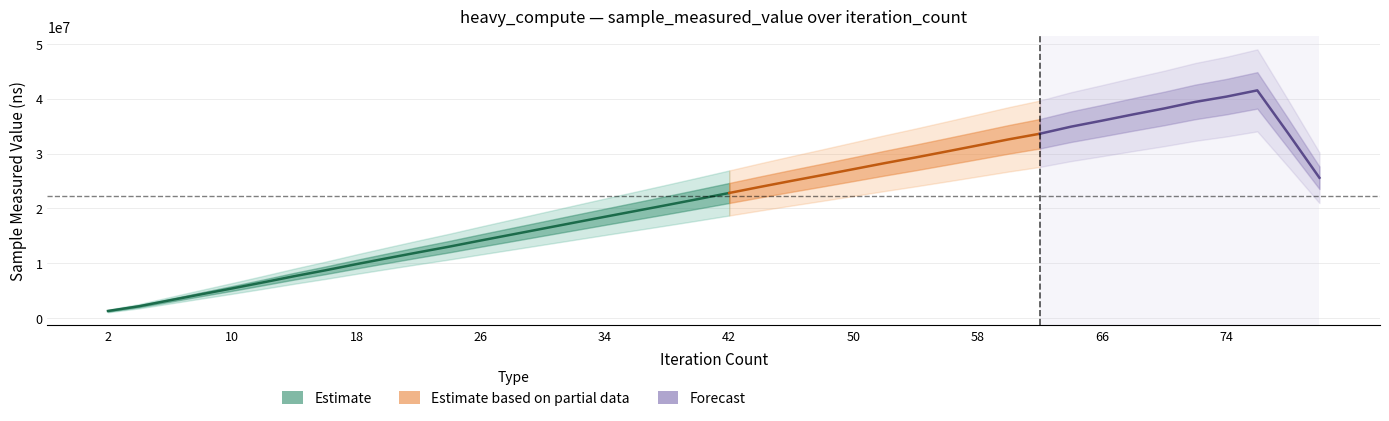

Does the chart have visible grid lines?

Yes